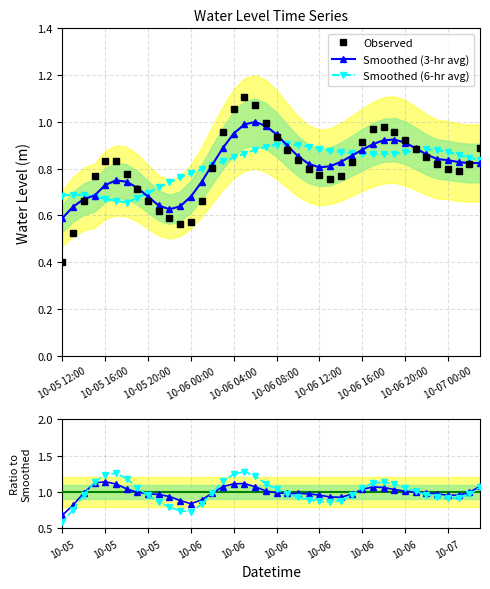

True or false: Smoothed (6-hr avg) and Ratio (3-hr) cross at least once.

True